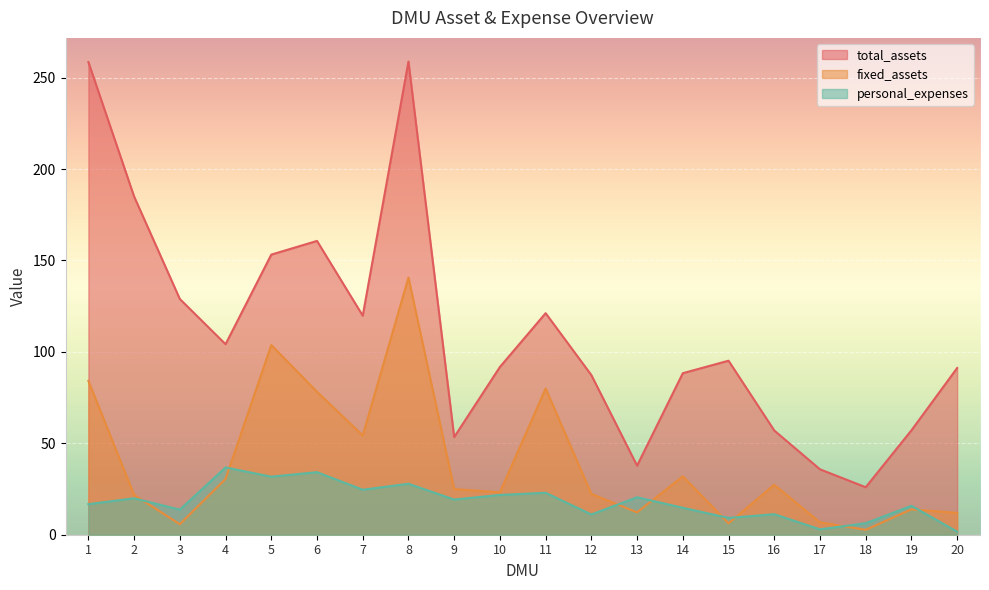

What are all the series names shown in the legend?

total_assets, fixed_assets, personal_expenses